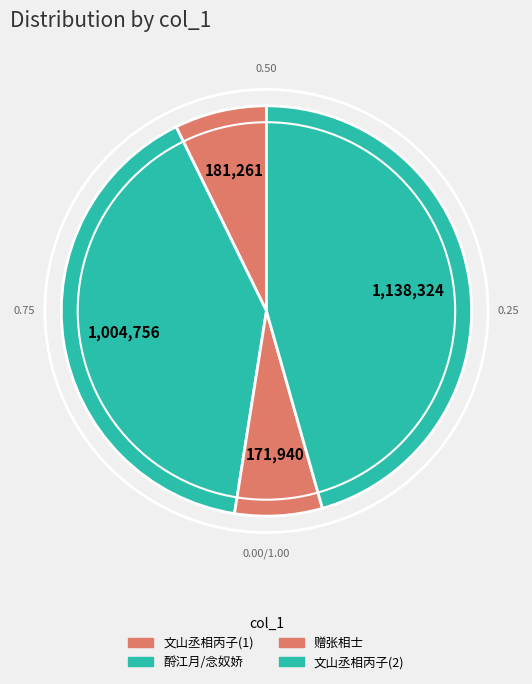

How many segments does this pie chart have?

4